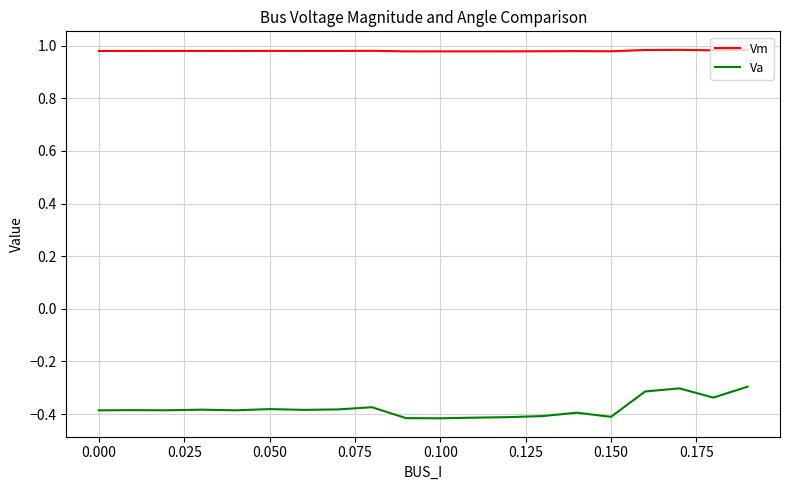

Which series has the largest total across all categories?

Vm